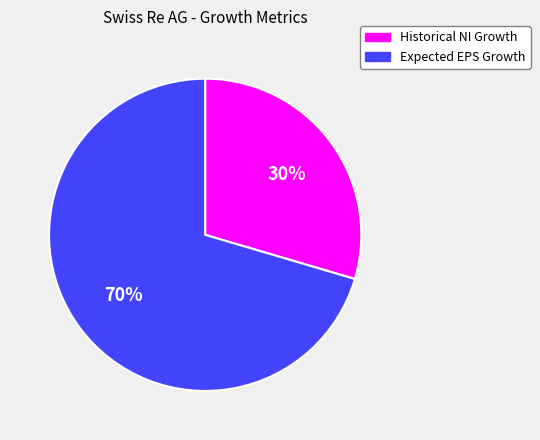

To the nearest percent, what is the average slice percentage?

50%